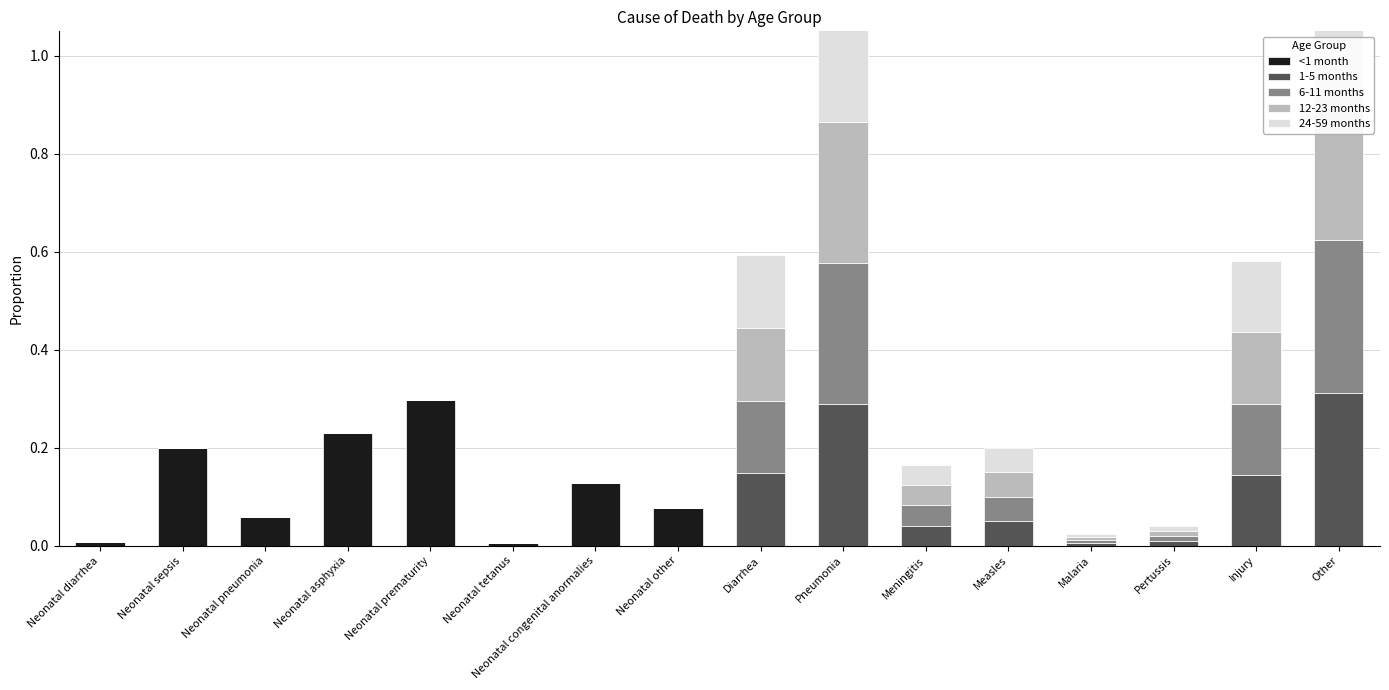

Which series changed the most between Neonatal prematurity and Pertussis?

<1 month